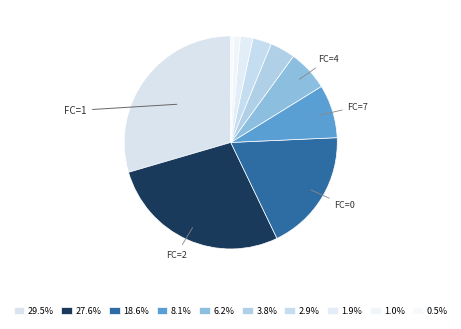

What is the largest slice in the pie chart?

1